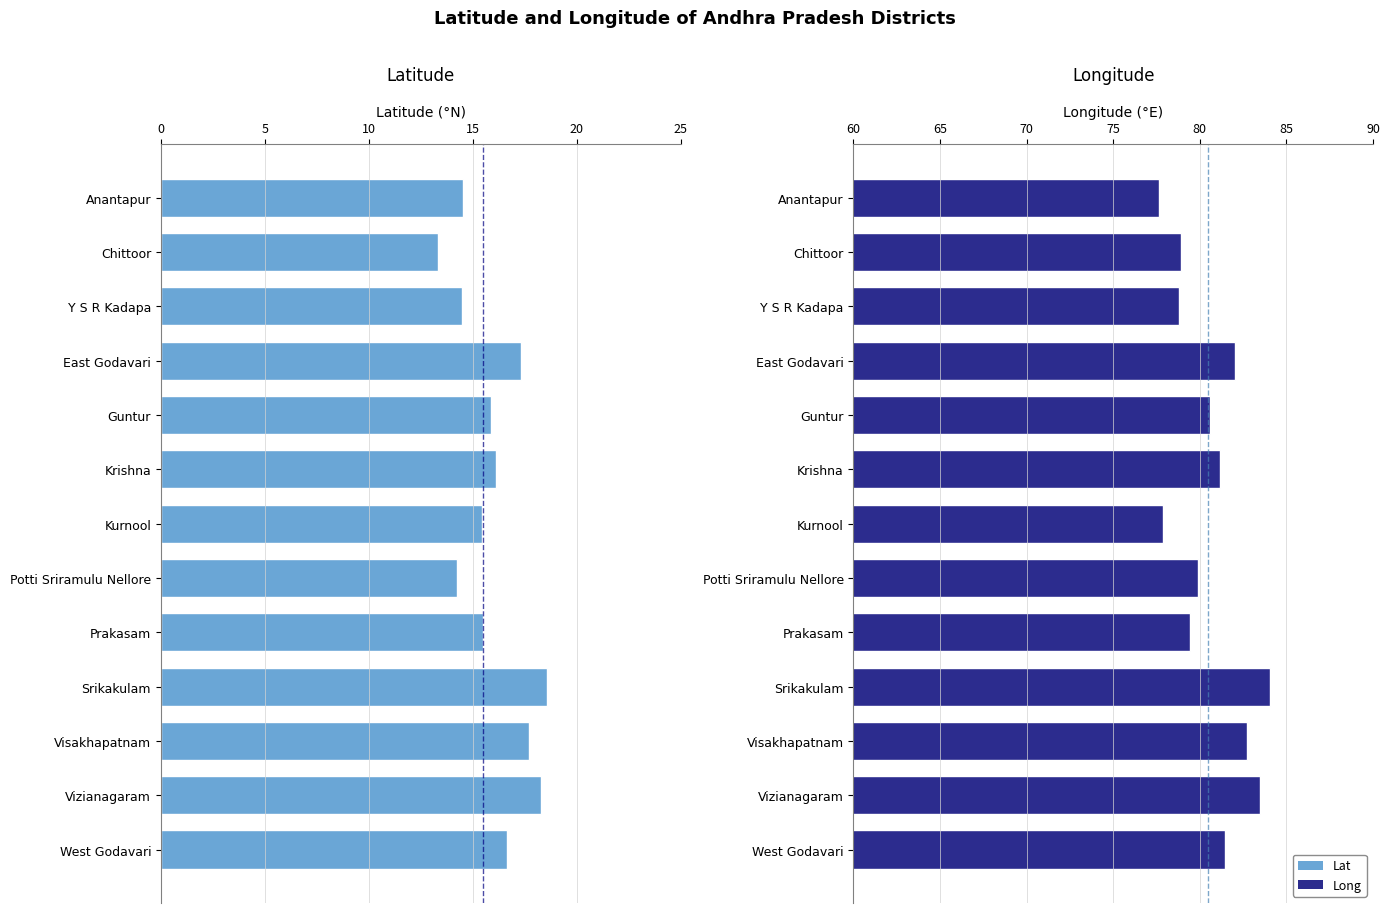

How many data points in Lat are less than 15?

4